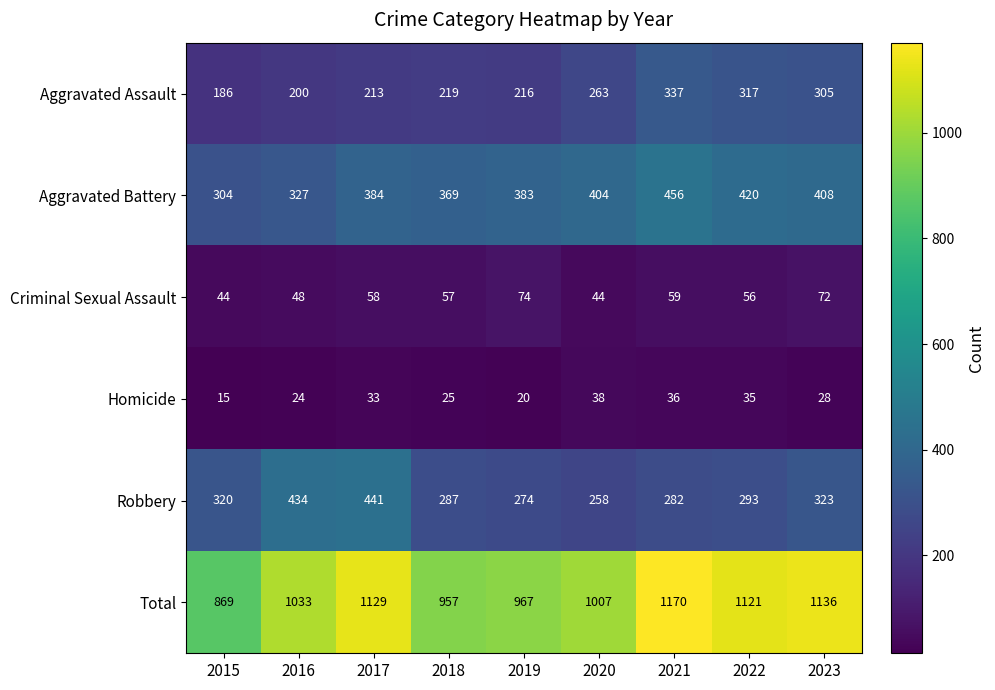

Rank the series at 2017 from highest to lowest value.

Total, Robbery, Aggravated Battery, Aggravated Assault, Criminal Sexual Assault, Homicide